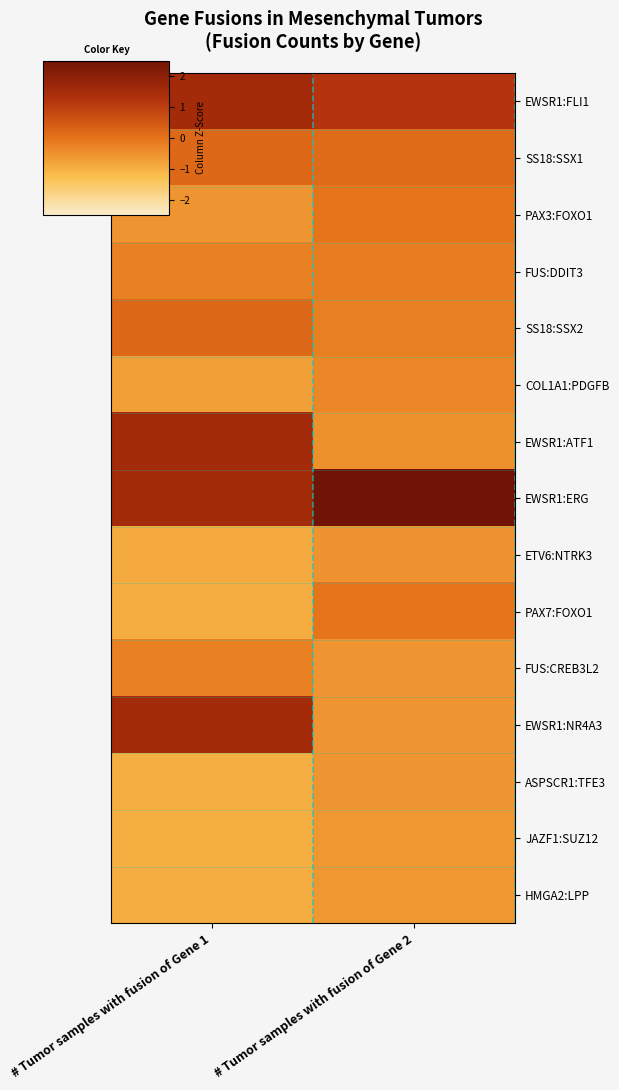

Count the number of data series in this chart.

15